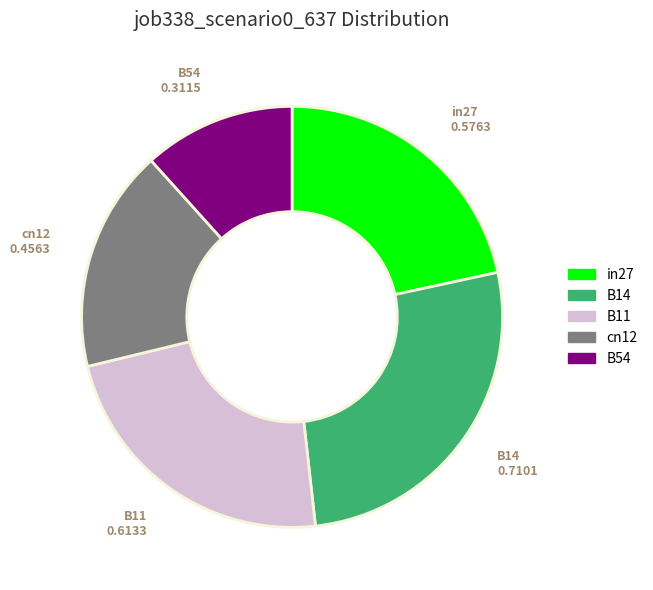

Combined, do in27 and B54 account for over 50%?

No